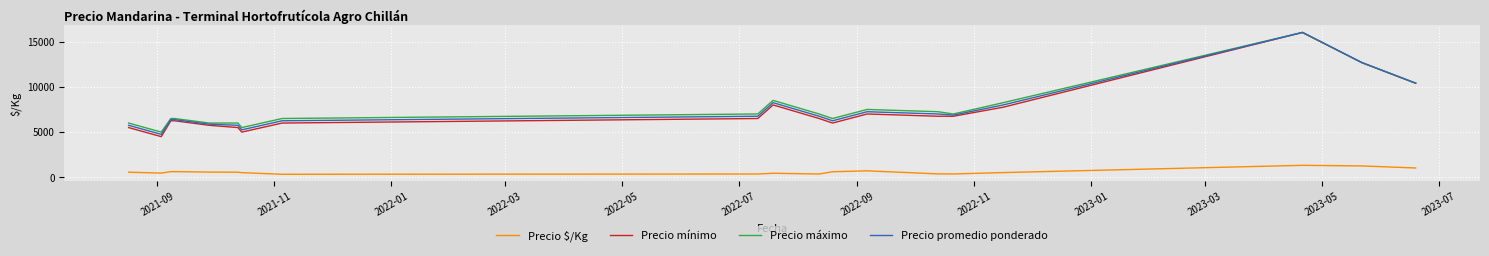

What is the lowest value of the Precio promedio ponderado series?

4750.0